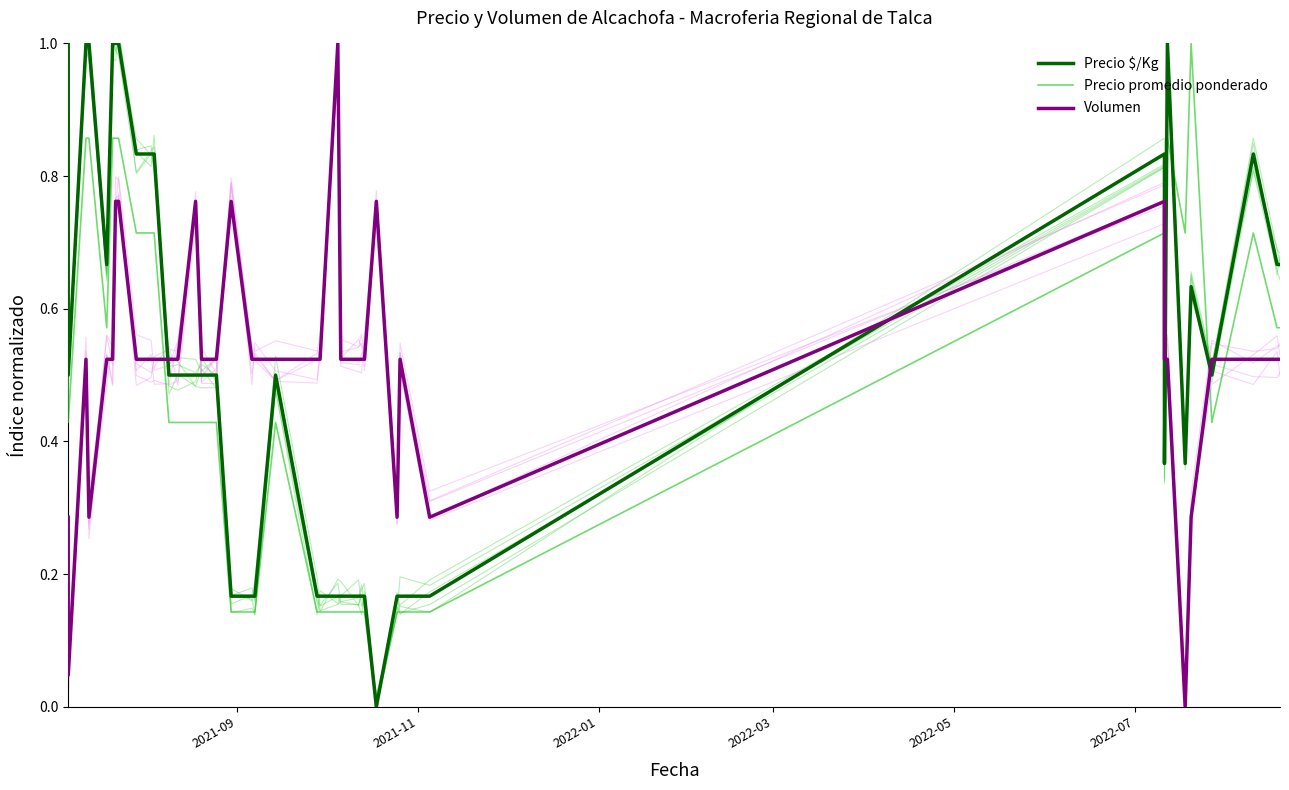

Does the chart display data point markers on the line(s)?

No